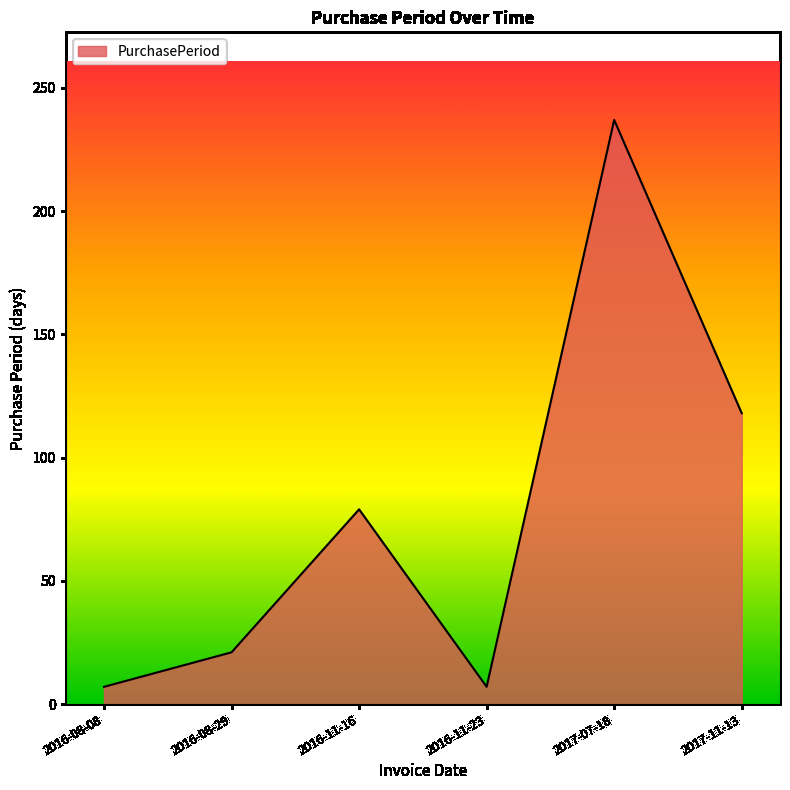

What is the sum of the values at 2016-08-08 and 2017-11-13?

125